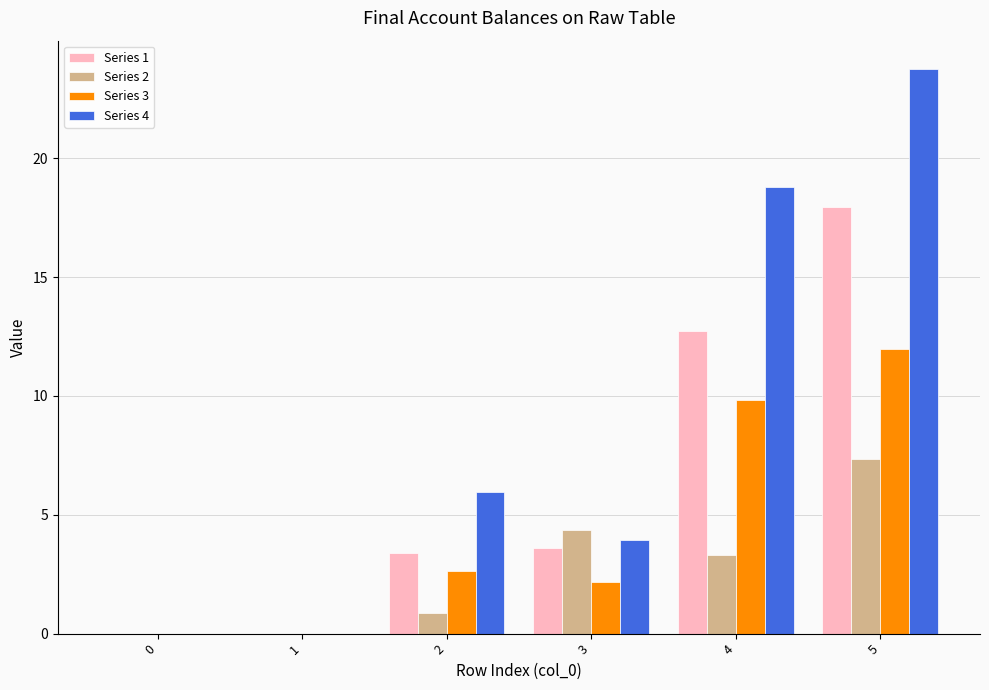

What is the total value across all series at 5?

61.0